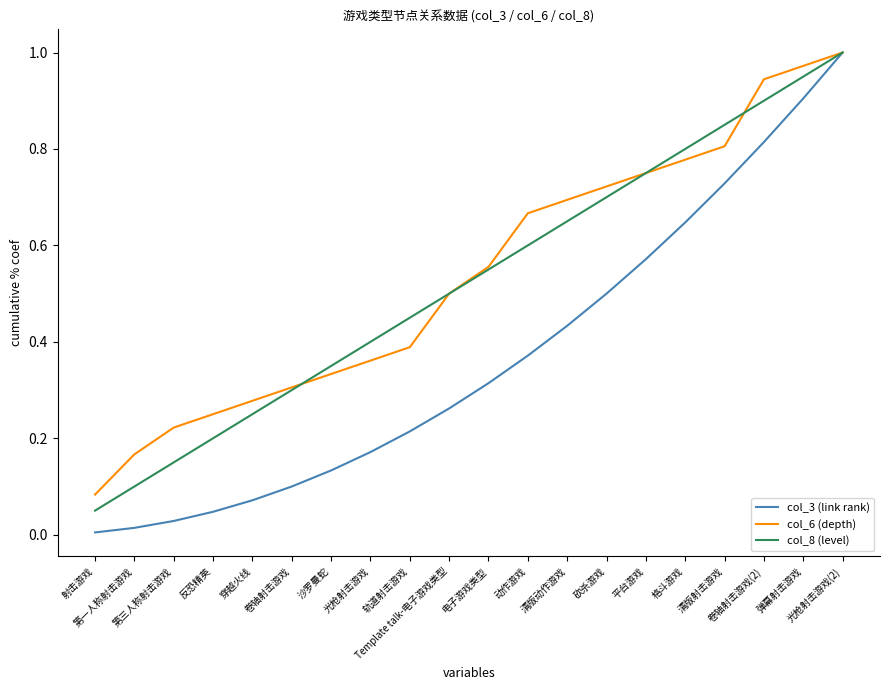

What are all the series names shown in the legend?

col_3 (link rank), col_6 (depth), col_8 (level)